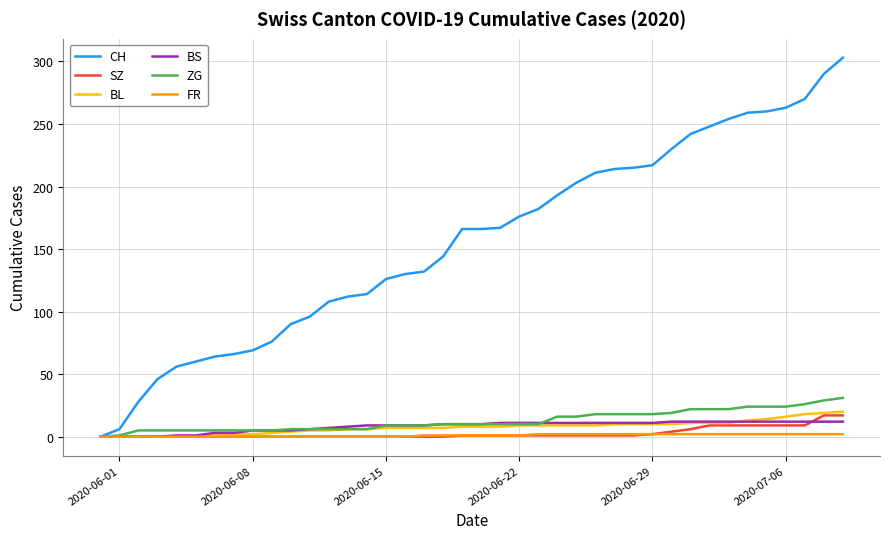

What is the maximum value for BS?

12